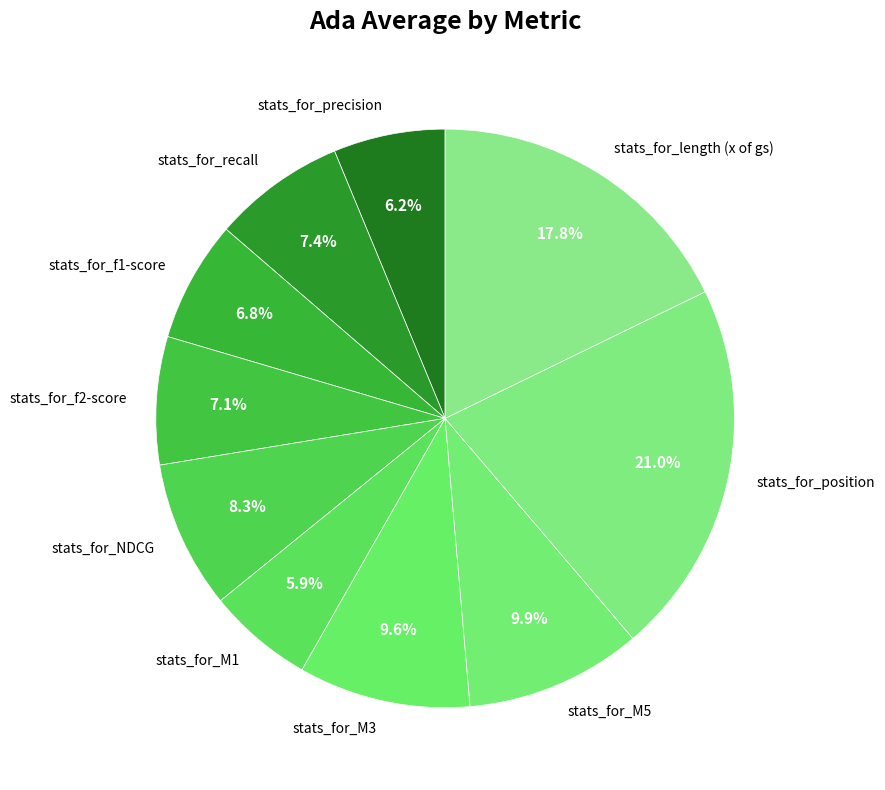

How many slices are in this pie chart?

10